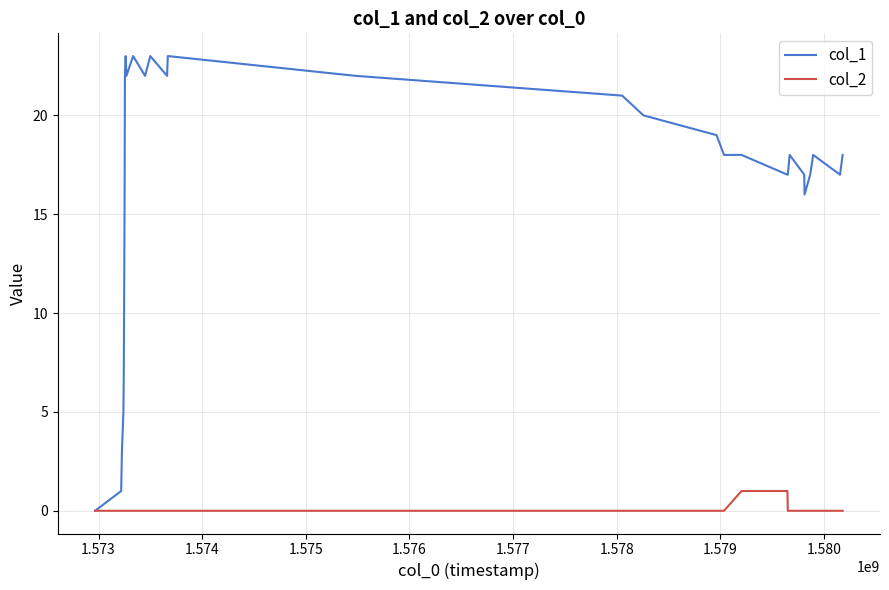

Which series has the largest range (max minus min)?

col_1